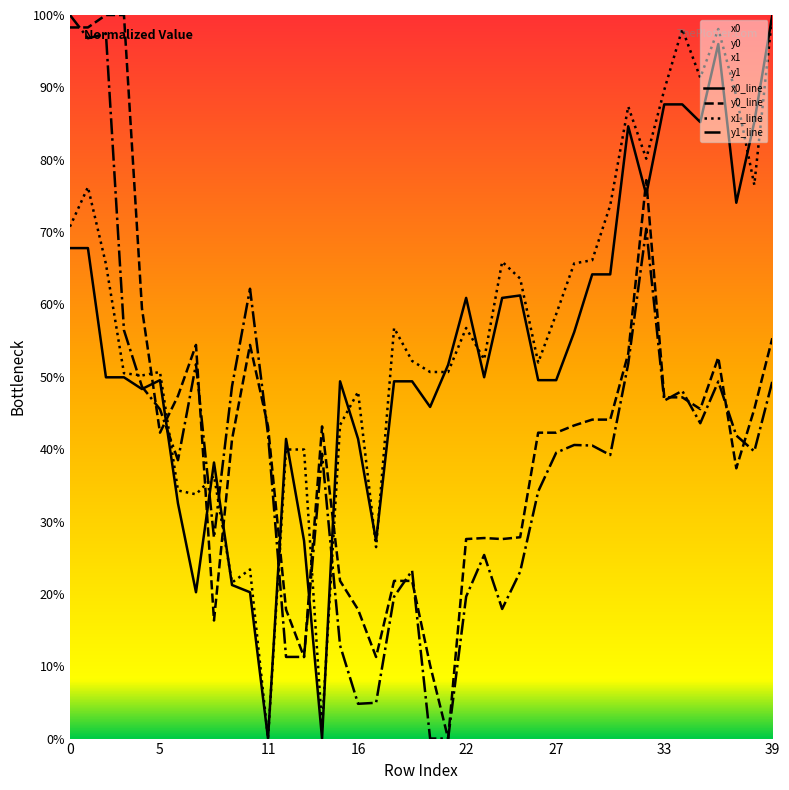

What is the spread (max minus min) of values at 33?

42.9